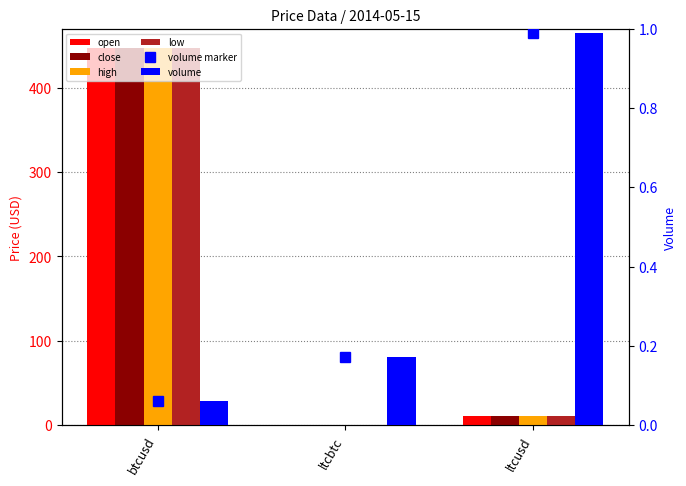

The volume series shows 1.7 at ltcusd. True or false?

False